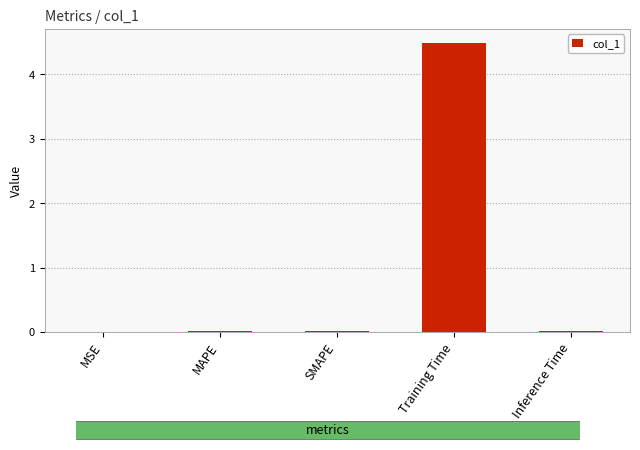

Is it true that the value at Training Time is 1.9?

False